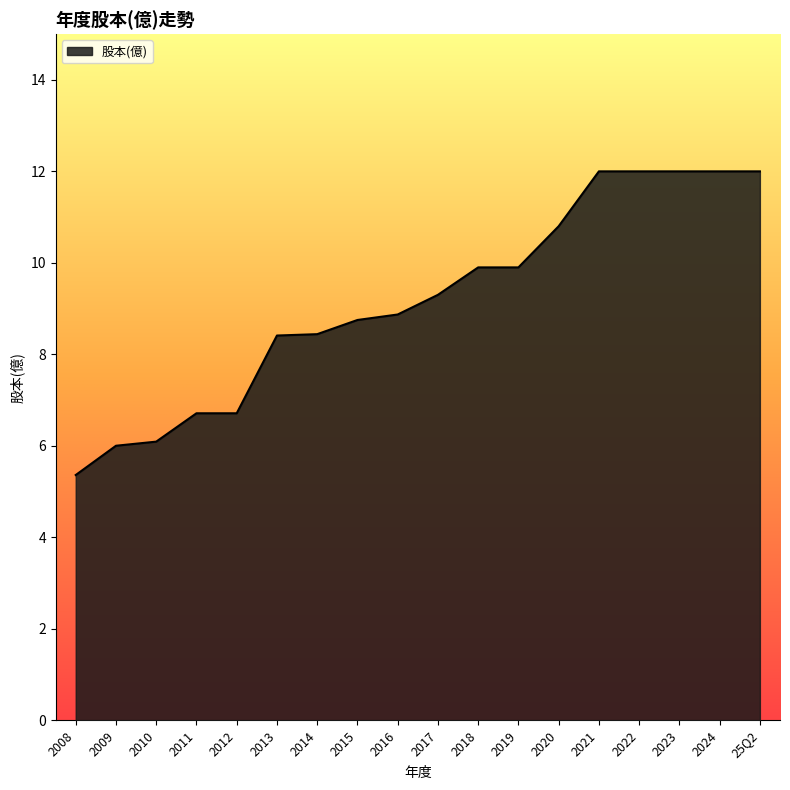

Read the value at 2022.

12.0